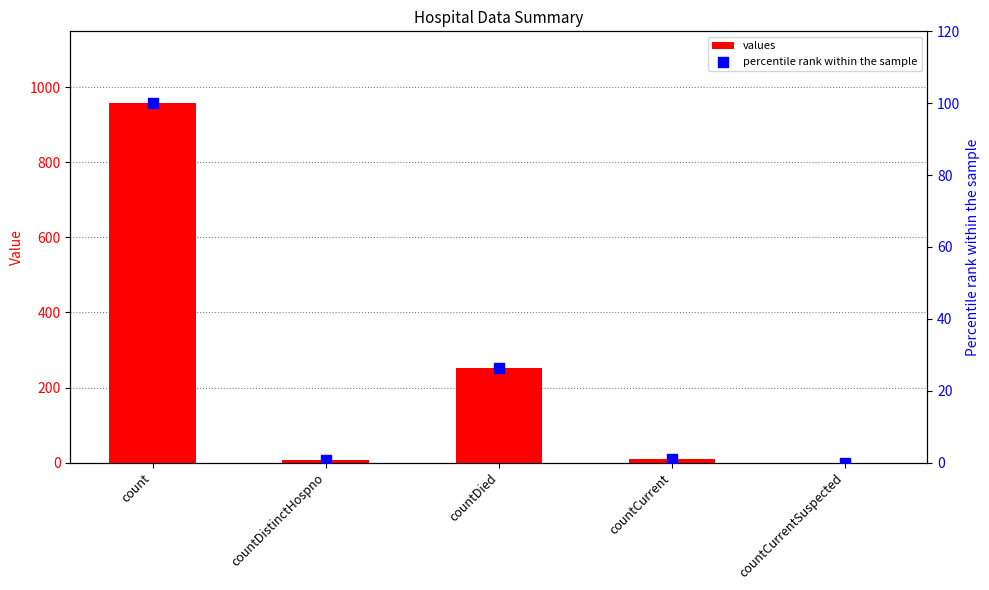

Which series contains the lowest Y value?

values